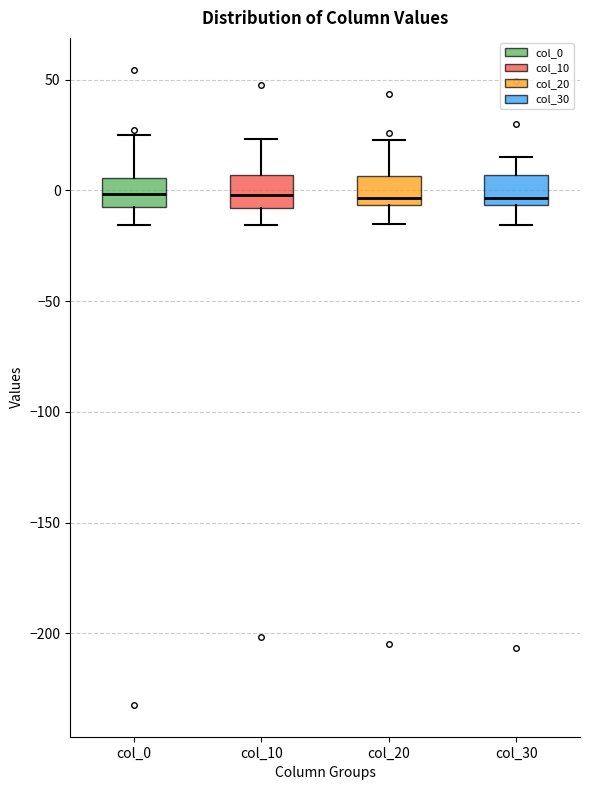

Reading left to right, transcribe this box plot: for each box, give where its median line is, the range the box spans, and where its two whiskers end, as read against the y-axis. The values are not printed on the chart, so give them approximately, as read against the axis.

col_0: median 0, box -5 to 5, whiskers -15 to 25
col_10: median 0, box -10 to 5, whiskers -15 to 25
col_20: median -5 (just above the box's lower edge), box -5 to 5, whiskers -15 to 25
col_30: median -5 (just above the box's lower edge), box -5 to 5, whiskers -15 to 15